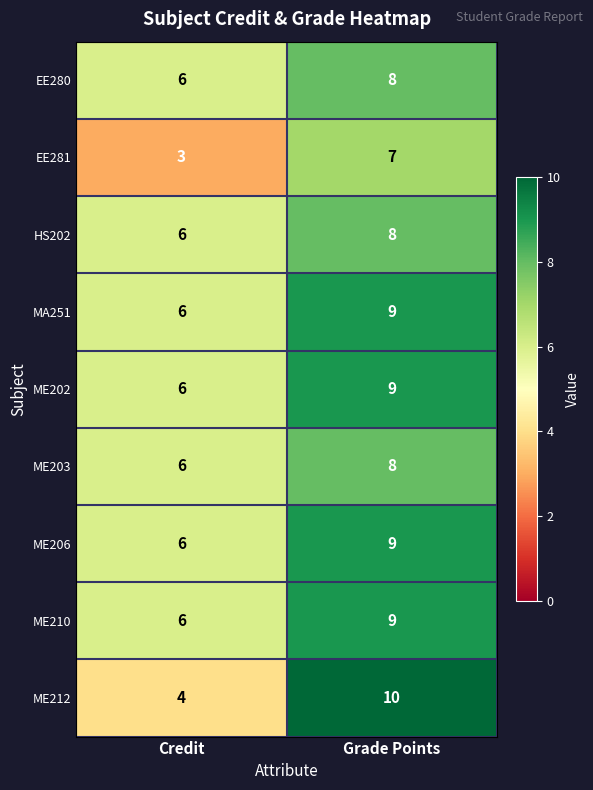

At how many categories does at least one series exceed 9?

1